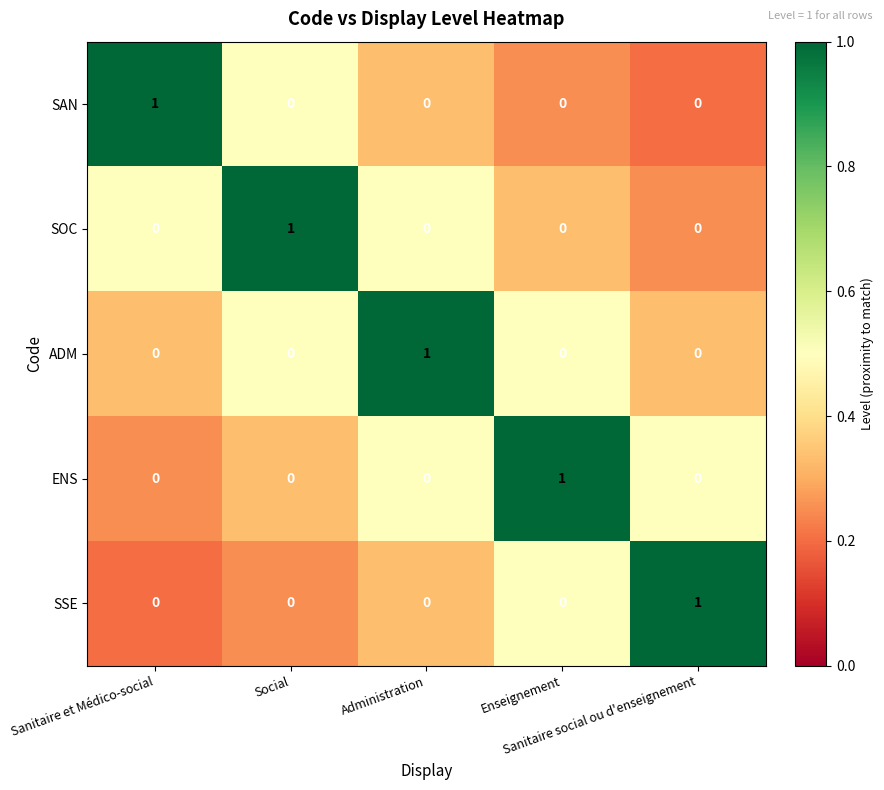

At how many categories does at least one series exceed 0?

5